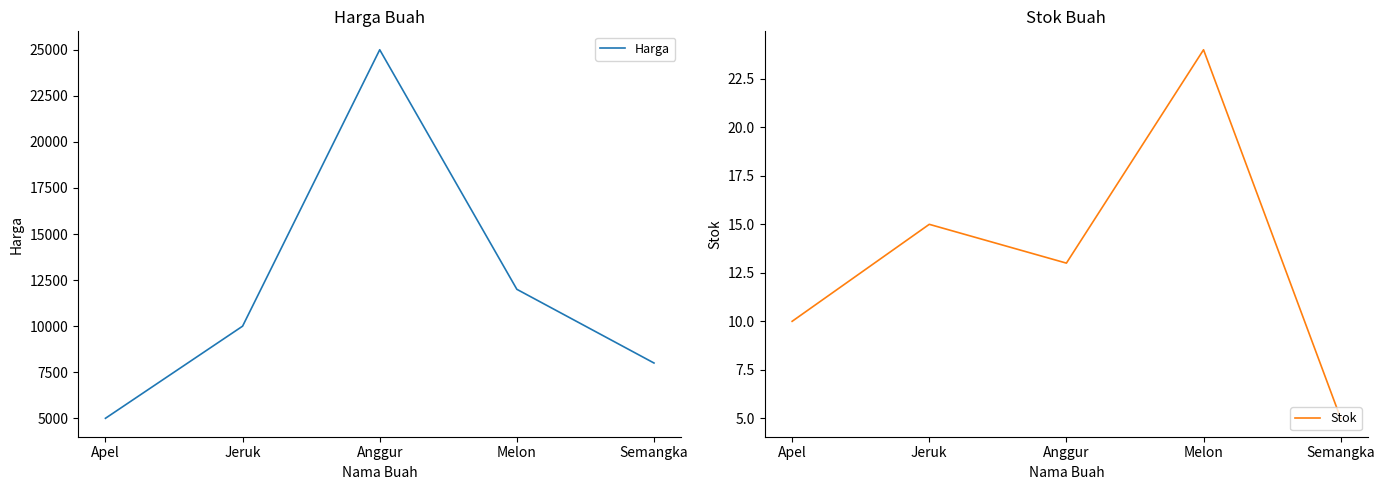

True or false: Stok has more than 2 points higher than both neighbors.

False